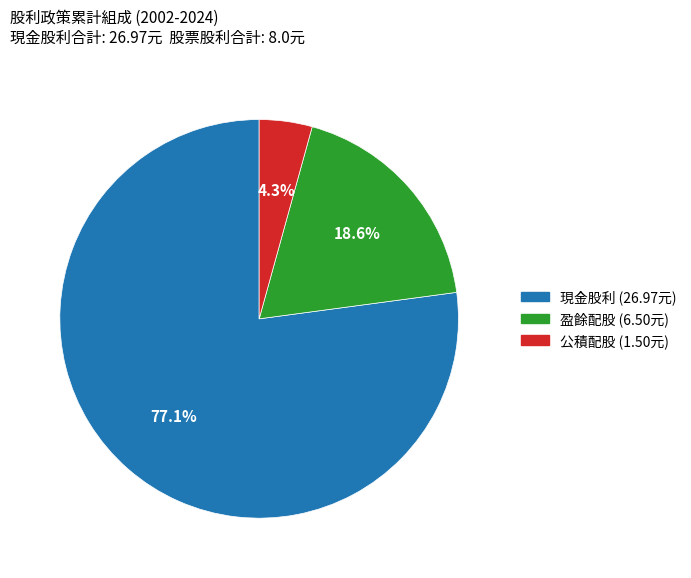

Is there a majority slice in this chart?

Yes